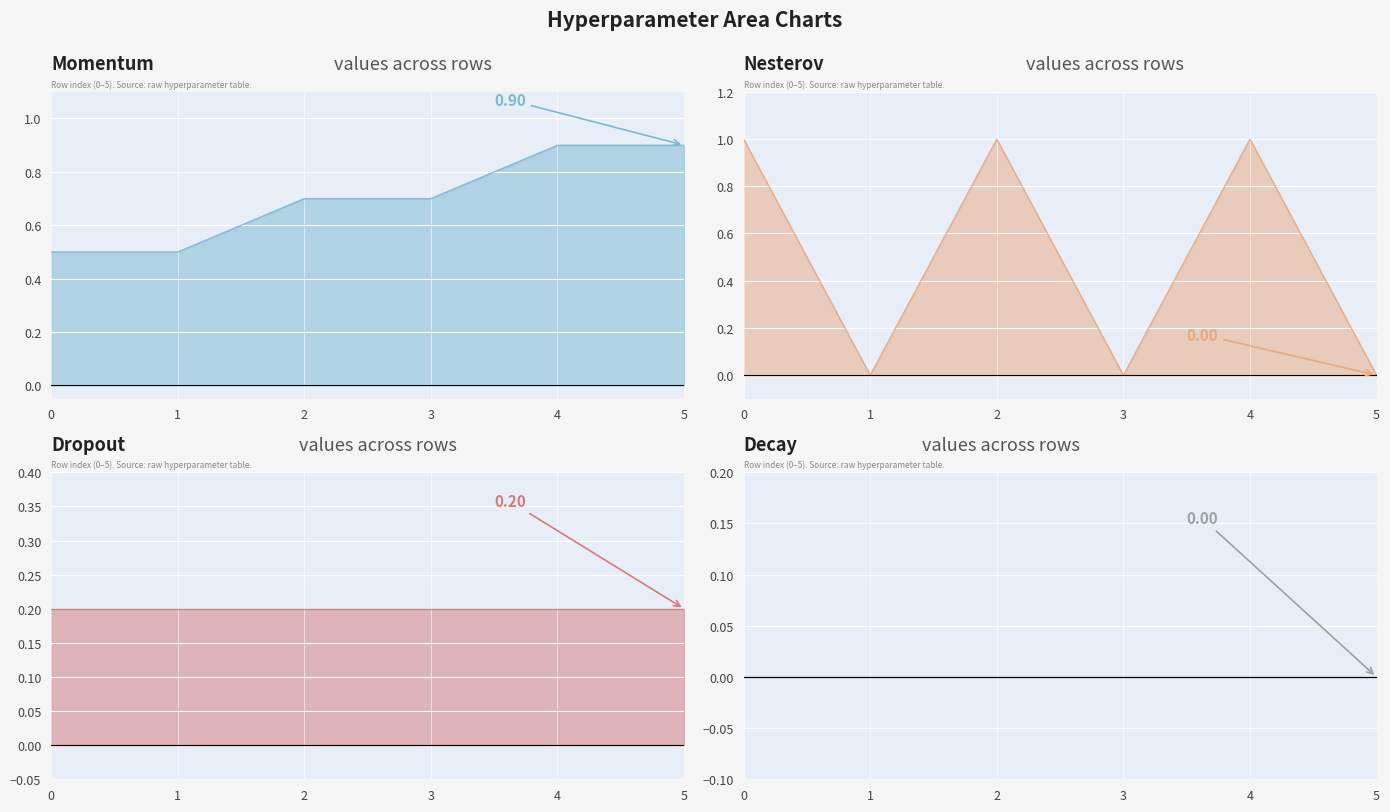

What is the difference between the second highest and minimum values in the momentum_line series?

0.4